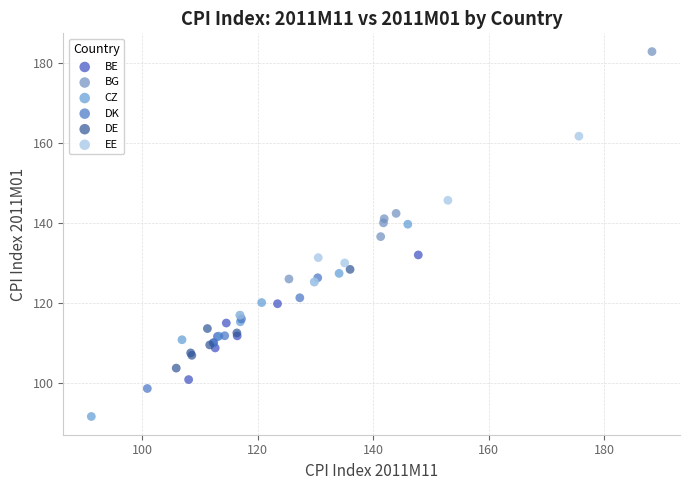

Which series reaches the maximum Y coordinate?

BG